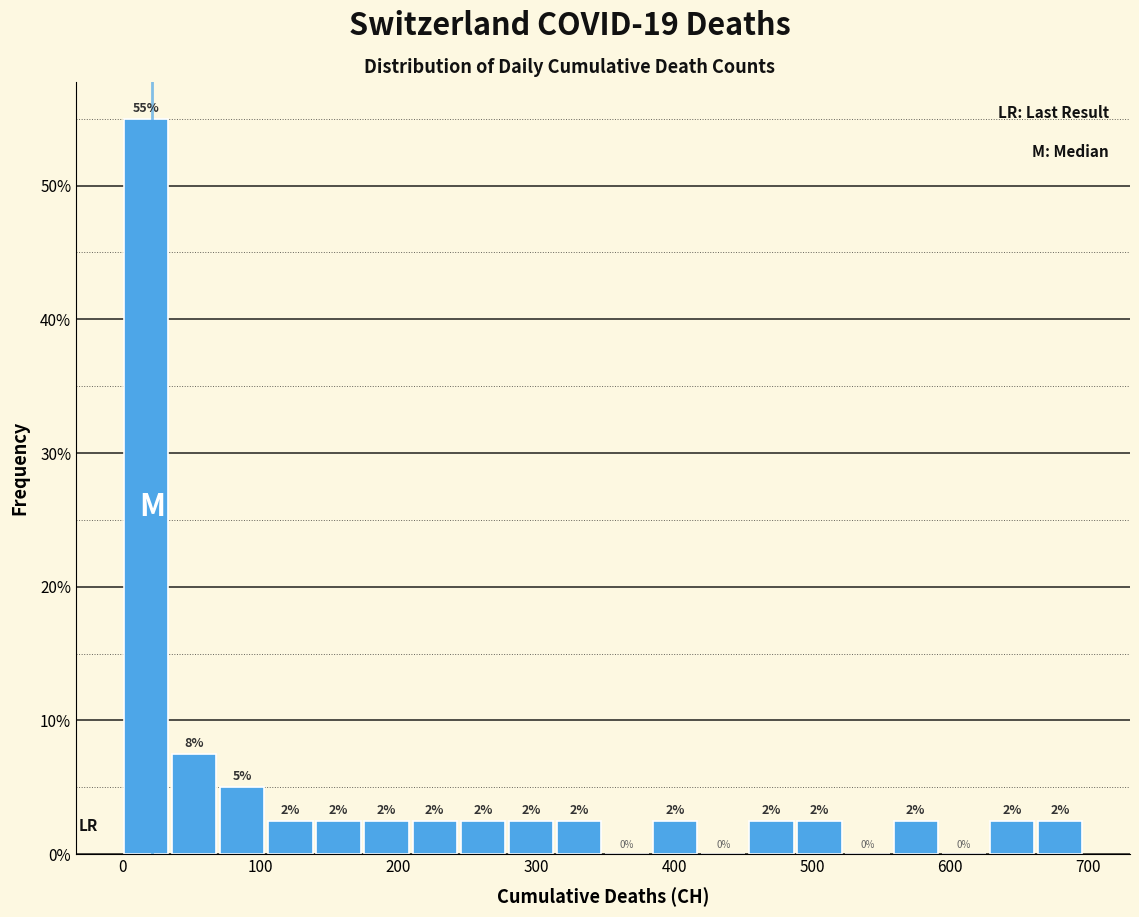

Around what value on the x-axis is the tallest bar? Give the approximate position of its centre, as read against the axis.

20